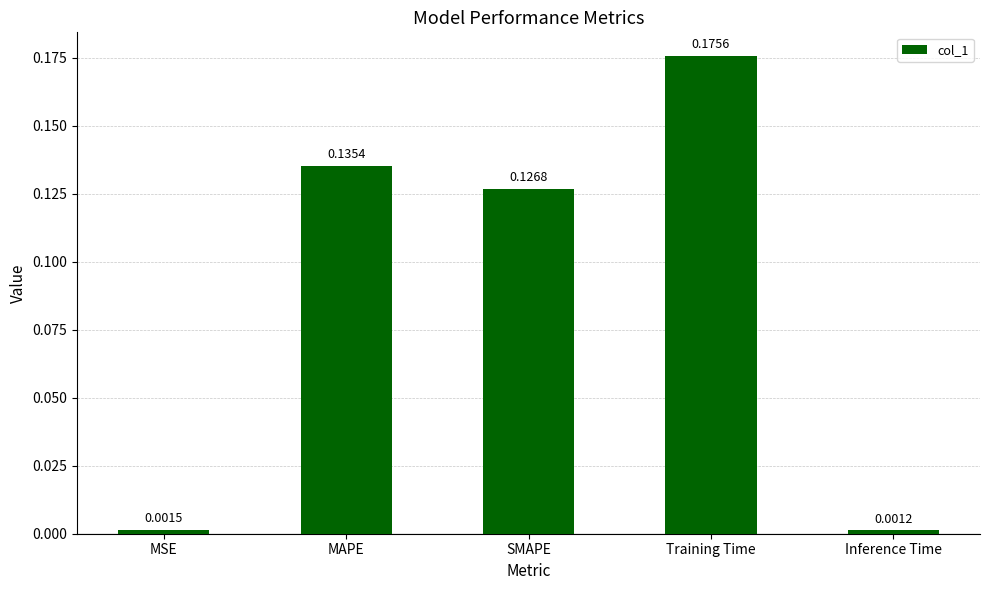

Which label corresponds to the smallest value in the chart?

Inference Time